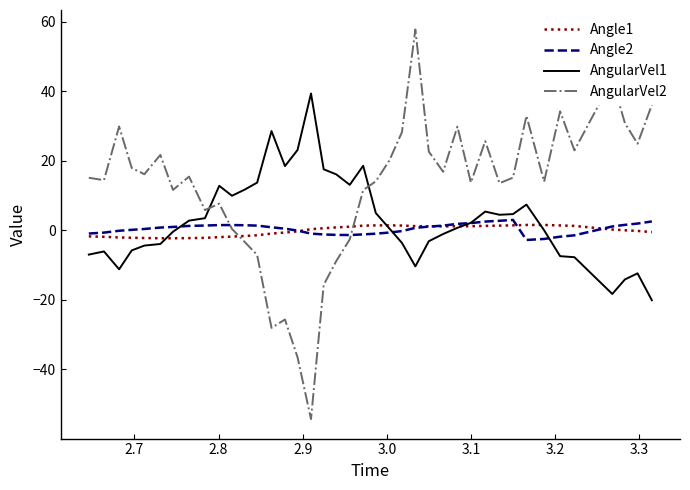

In AngularVel2, how many points are lower than both neighbors (excluding endpoints)?

12